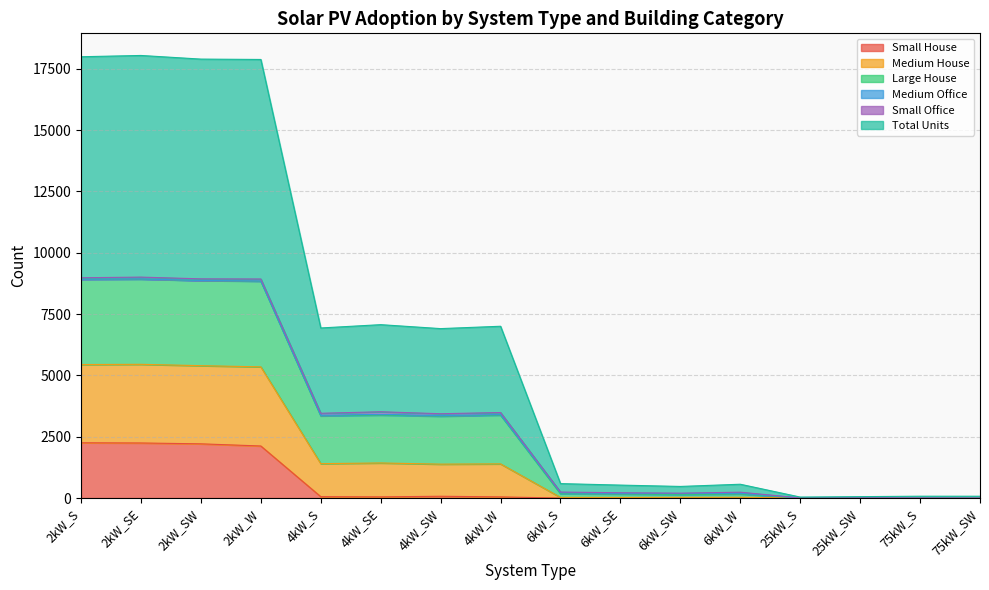

Is it true that Total Units equals 4 at 25kW_SW?

False